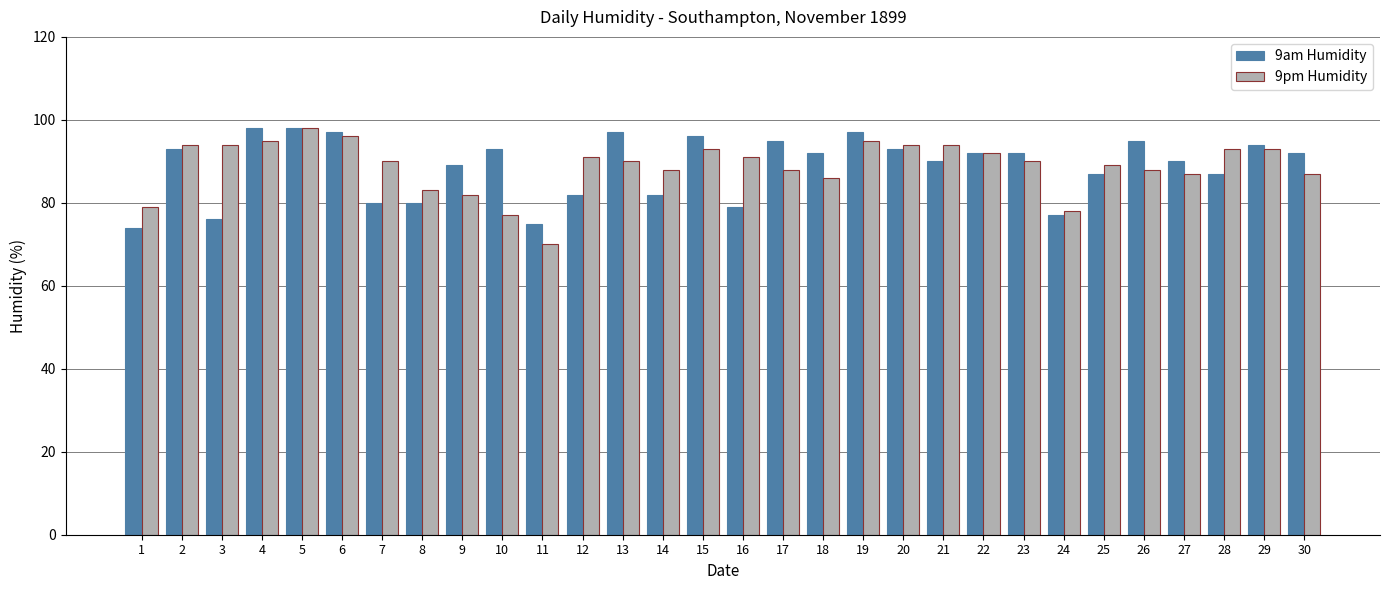

Between 11 and 18, which series saw the biggest shift?

9am Humidity